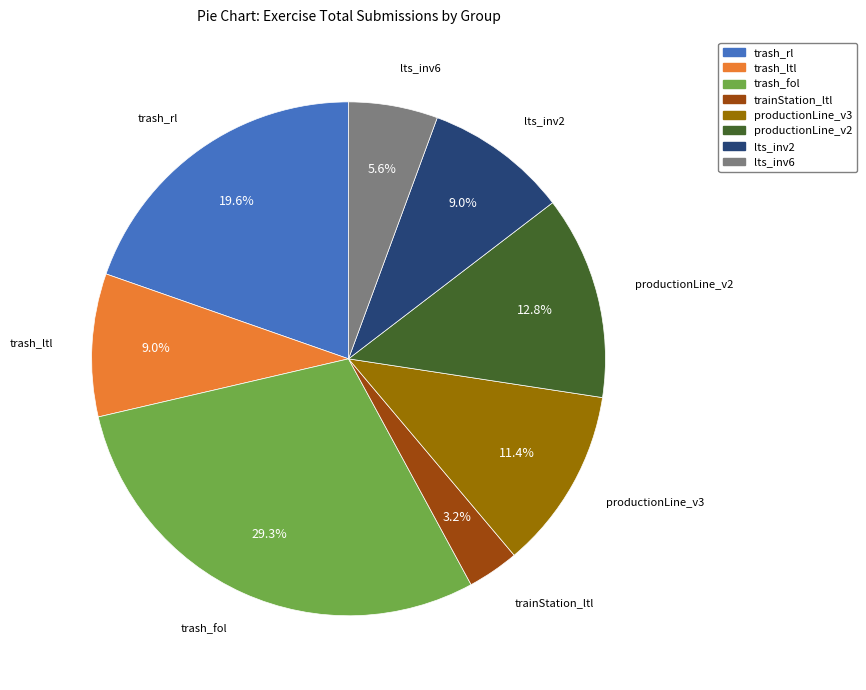

The trash_fol slice represents 42% of the pie. True or false?

False